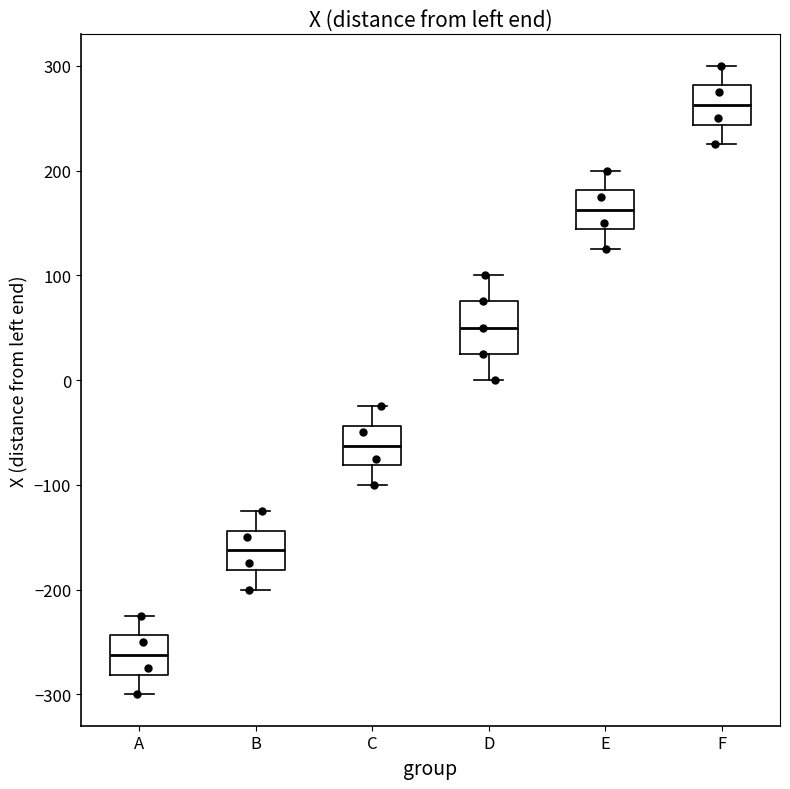

Comparing the boxes themselves (not the whiskers), which one is the tallest?

D